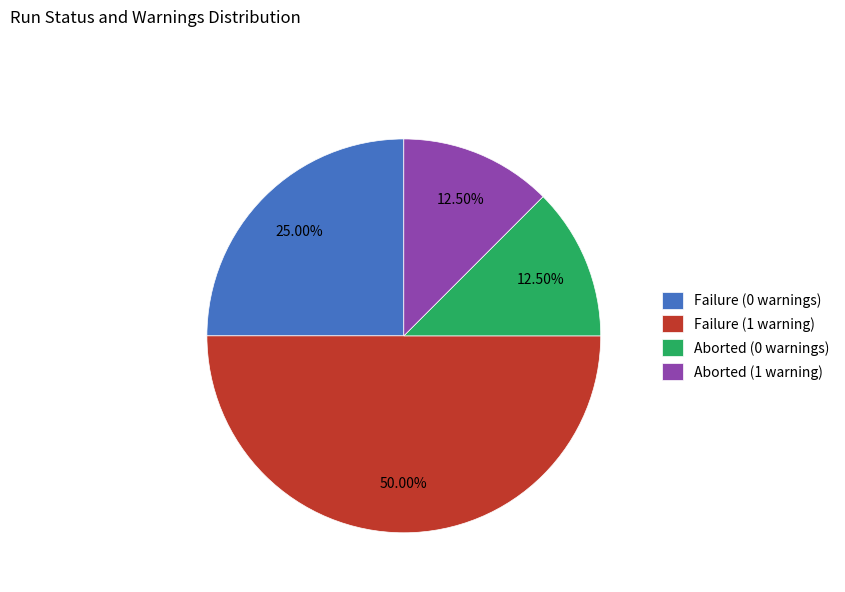

Which has a higher value, Failure (0 warnings) or Aborted (1 warning)?

Failure (0 warnings)